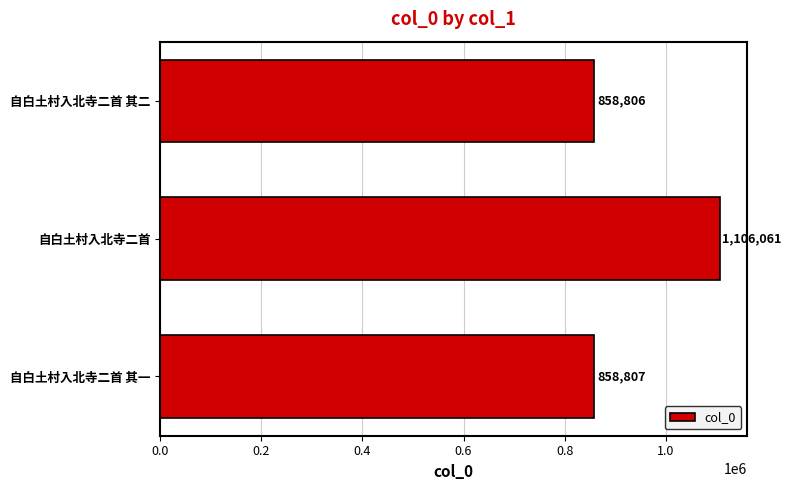

Reading bottom to top, what are all the values shown in this chart?

858807	1106061	858806